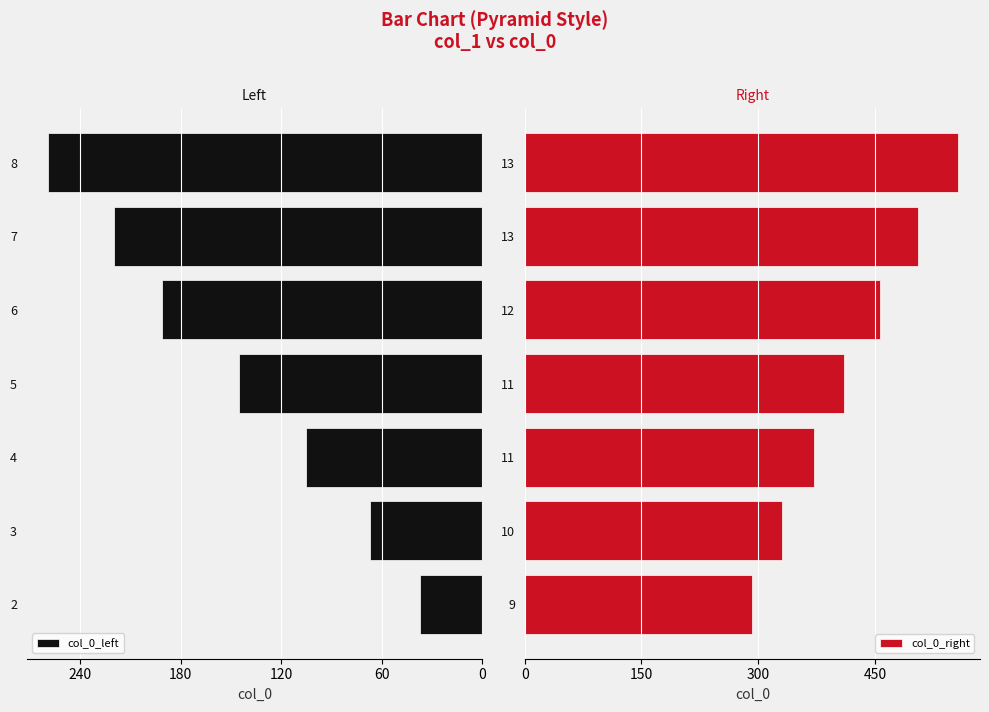

Rank the series by their maximum value, from lowest to highest.

col_0_left, col_0_right